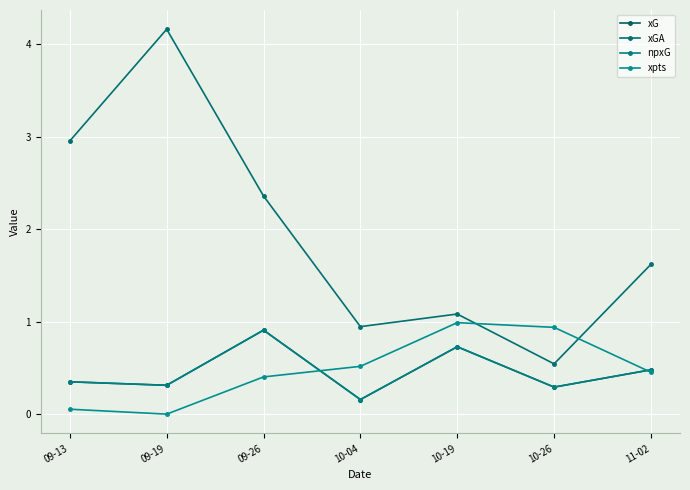

At which label is xpts closest to 0?

09-19